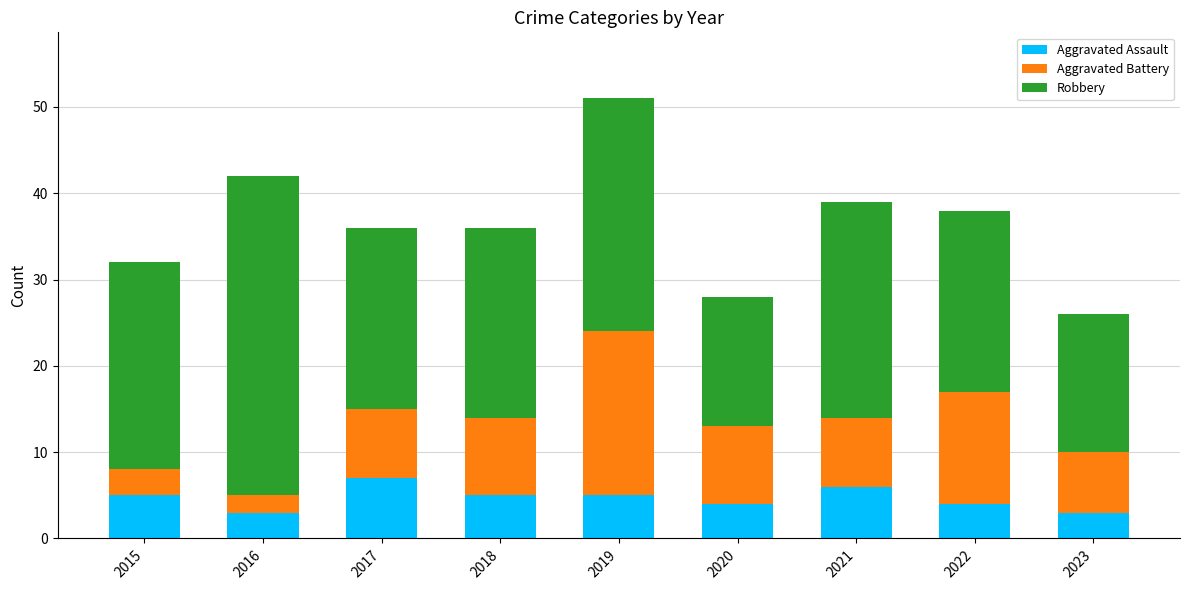

The value of Aggravated Assault at 2017 is 7. True or false?

True